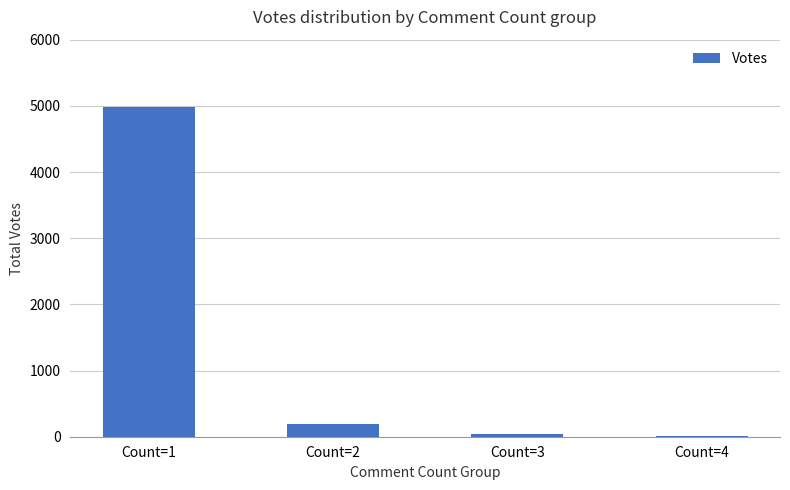

Approximately how many times larger is the value at Count=3 compared to Count=2?

0.2